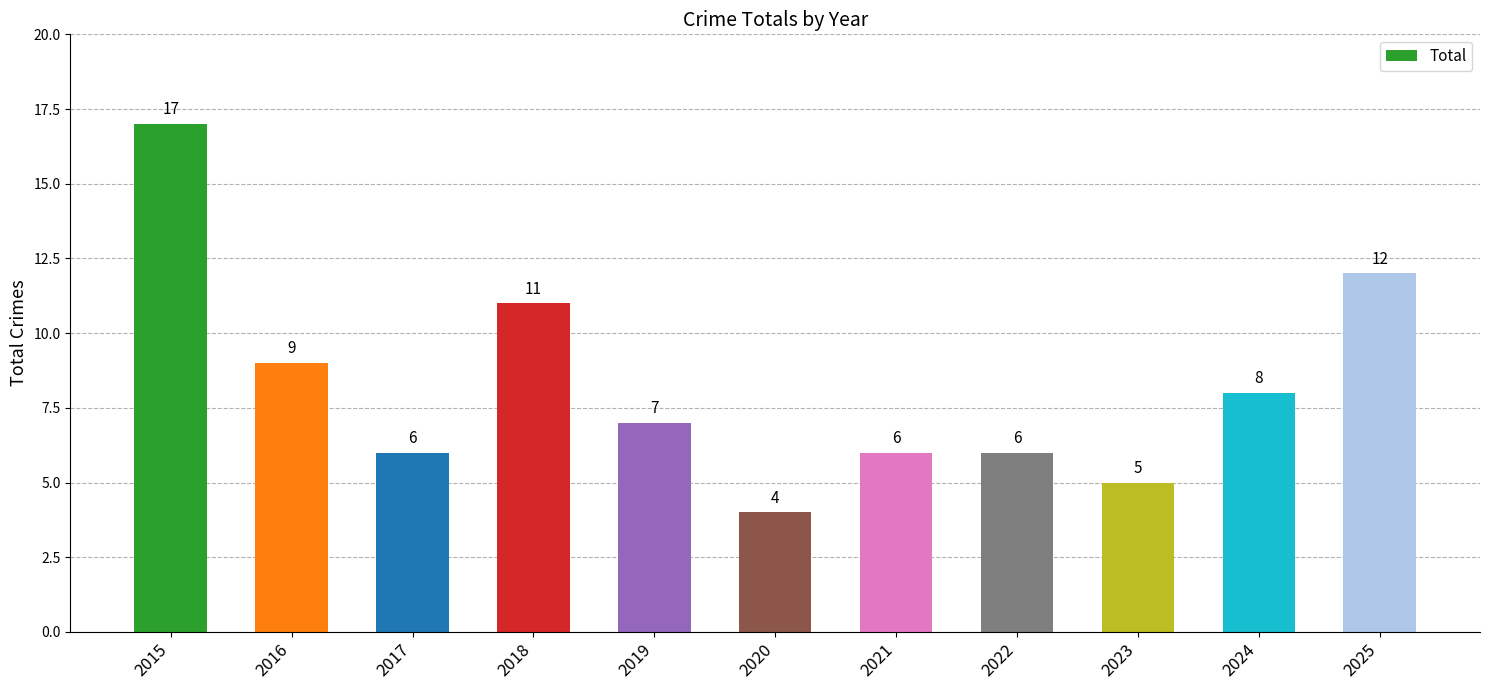

Is it true that the value at 2015 is 5?

False